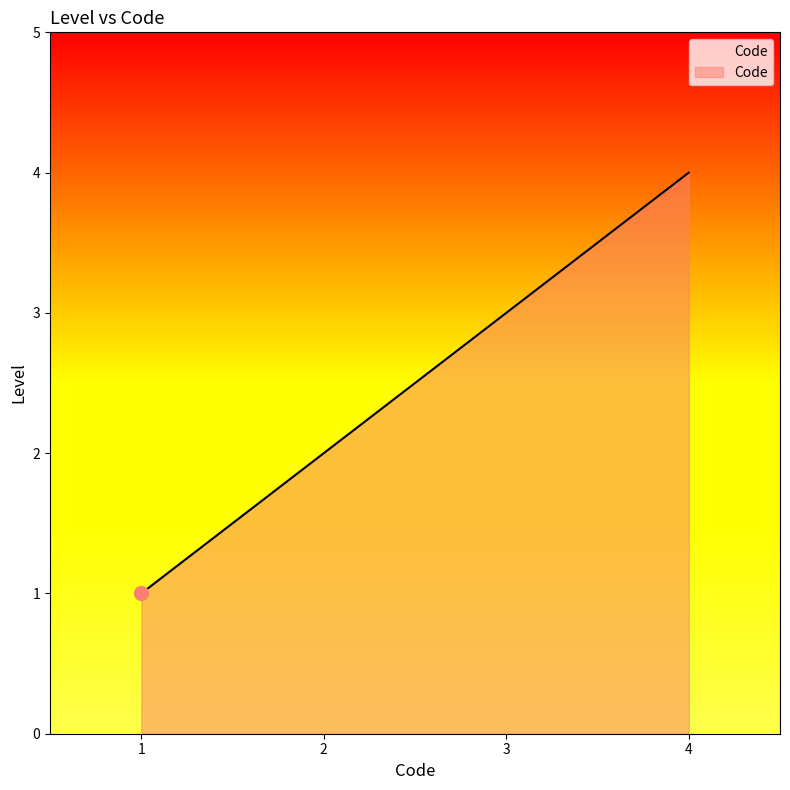

What is the change in value from 1 to 4?

+3